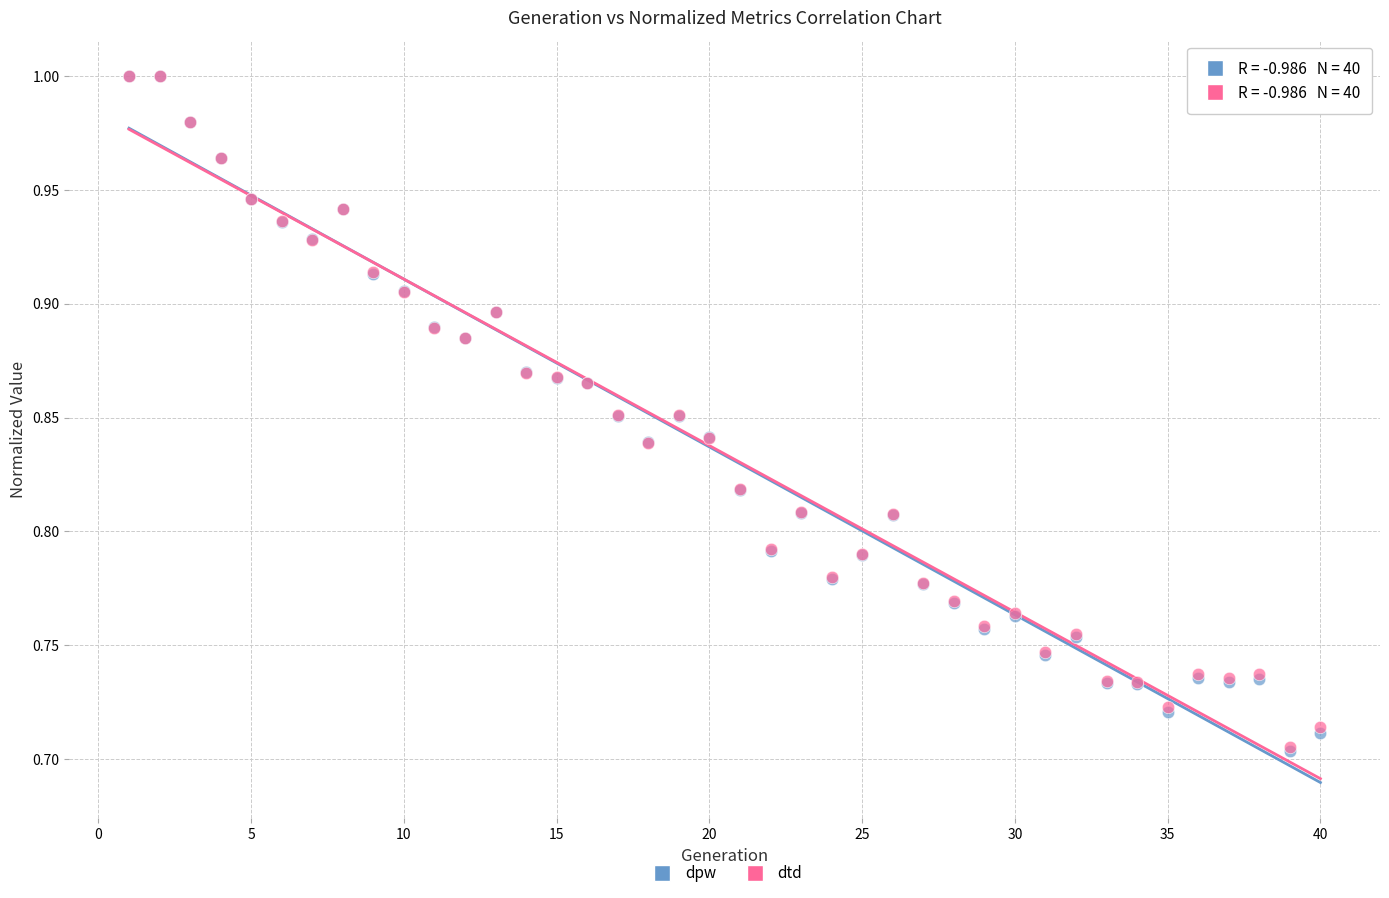

What are all the series names shown in the legend?

dpw, dtd